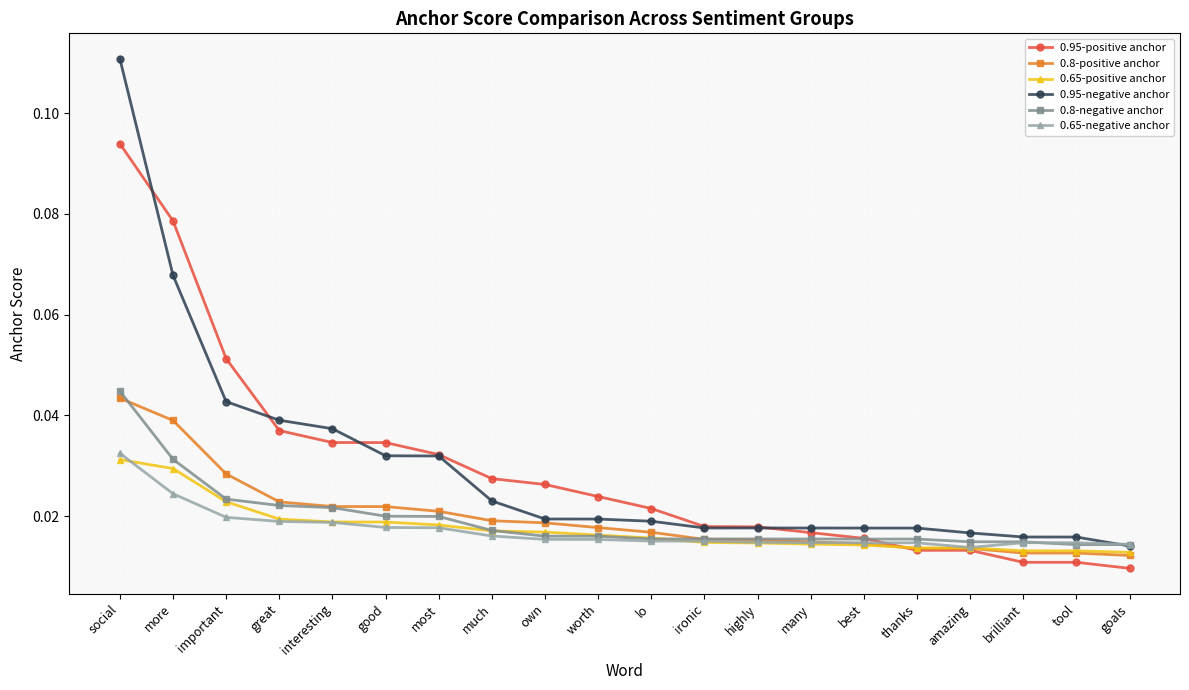

What is the label of the 7th point from the right?

many